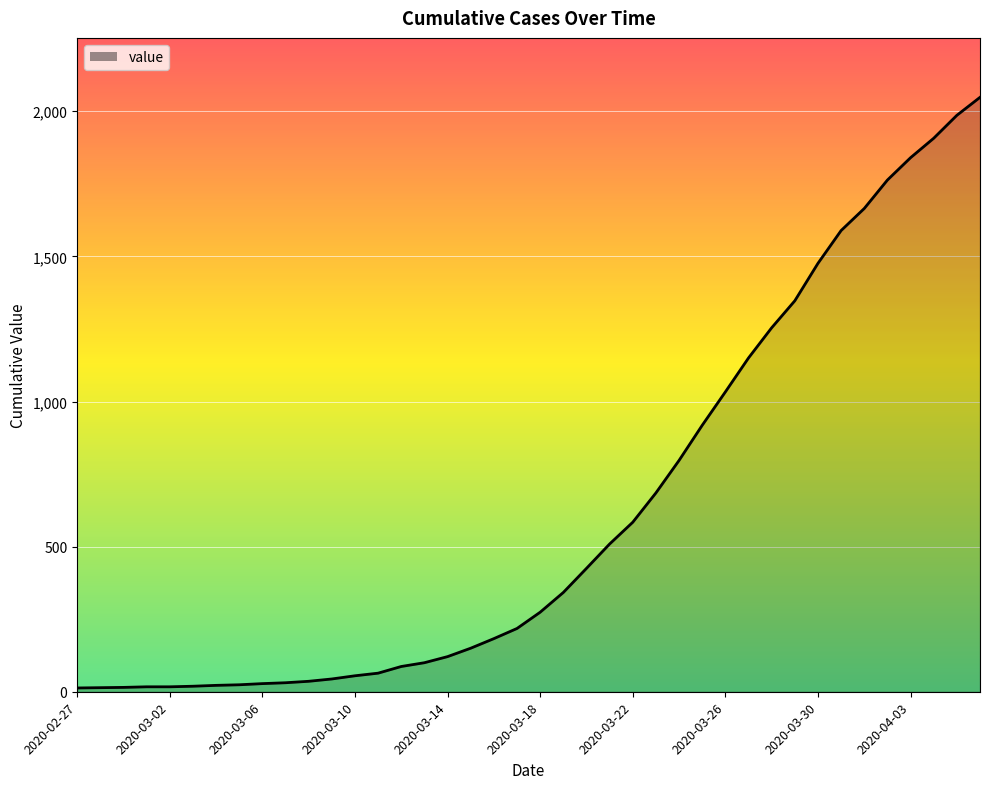

What is the greatest value displayed?

2048